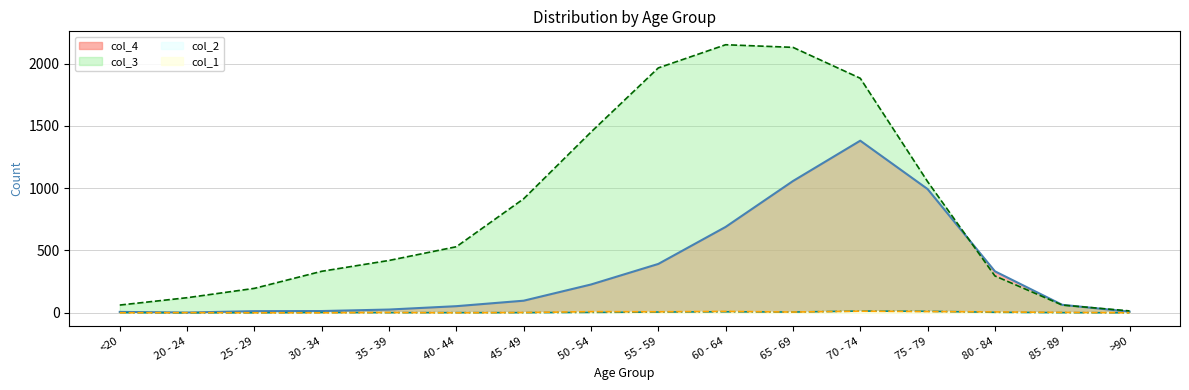

Is it true that col_2 equals 8 at 60 - 64?

True